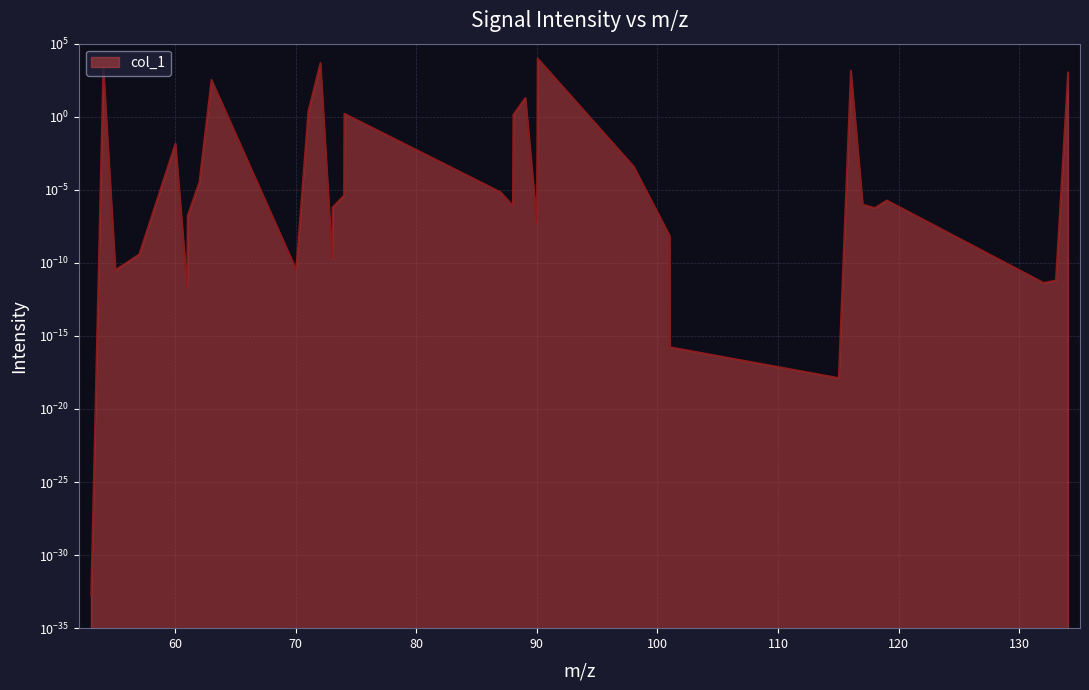

True or false: the data has more than 0 interior local peaks.

True